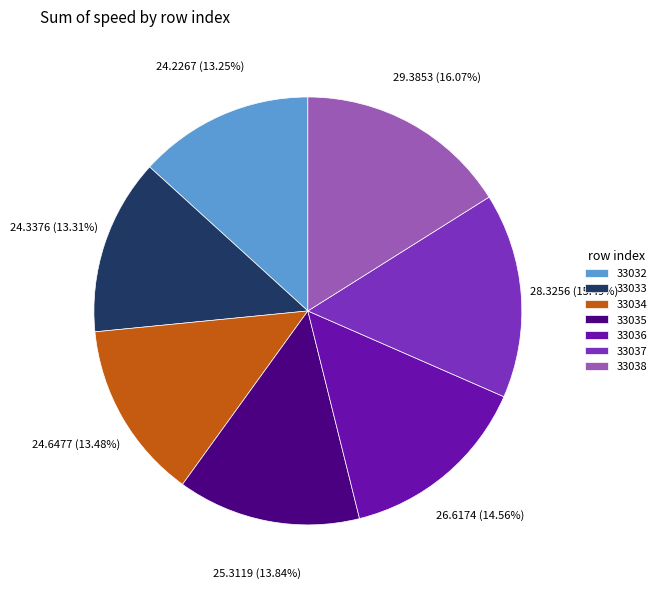

Which slice is the largest?

33038